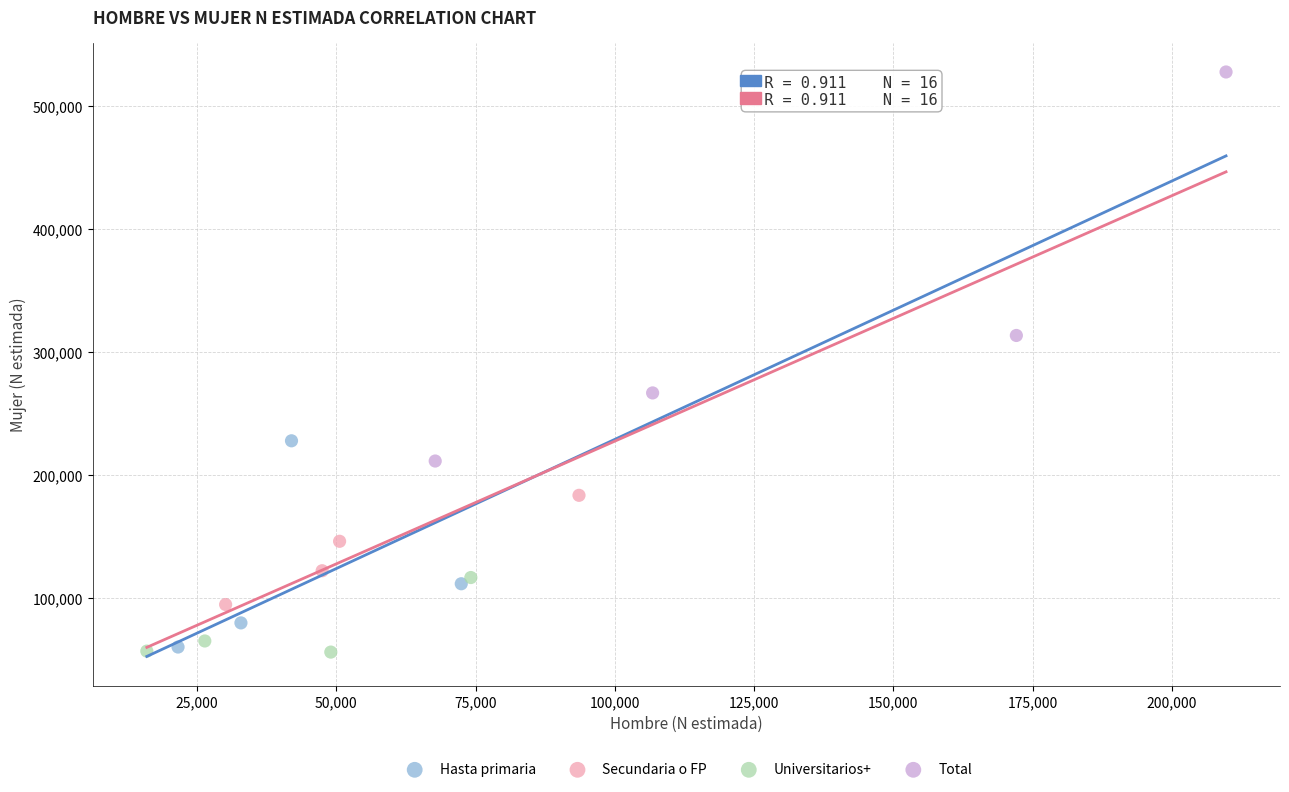

What are all the series names shown in the legend?

Hasta primaria, Secundaria o FP, Universitarios+, Total